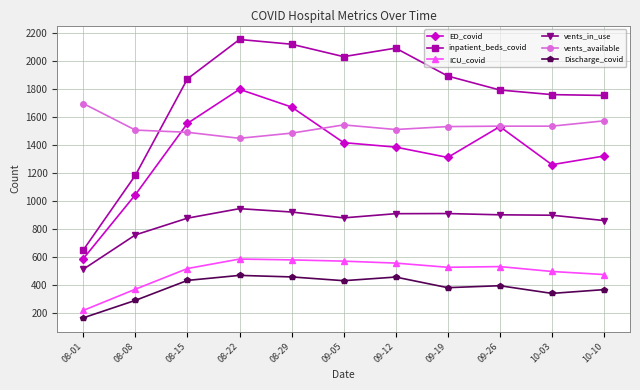

What is the greatest value displayed?

2156